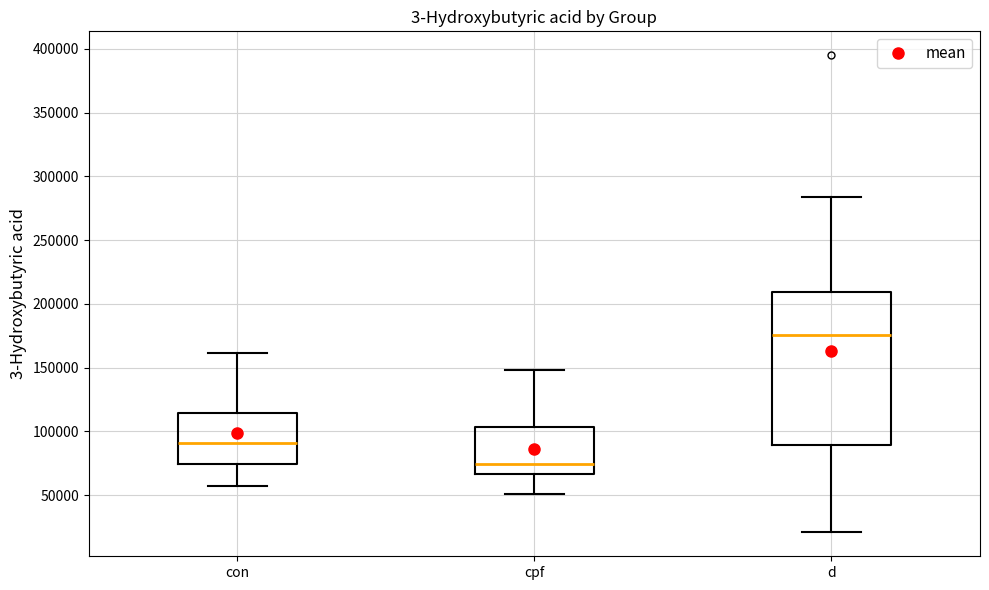

Reading left to right, transcribe this box plot: for each box, give where its median line is, the range the box spans, and where its two whiskers end, as read against the y-axis. The values are not printed on the chart, so give them approximately, as read against the axis.

con: median 90000, box 75000 to 115000, whiskers 55000 to 160000
cpf: median 75000, box 65000 to 105000, whiskers 50000 to 150000
d: median 175000, box 90000 to 210000, whiskers 20000 to 285000